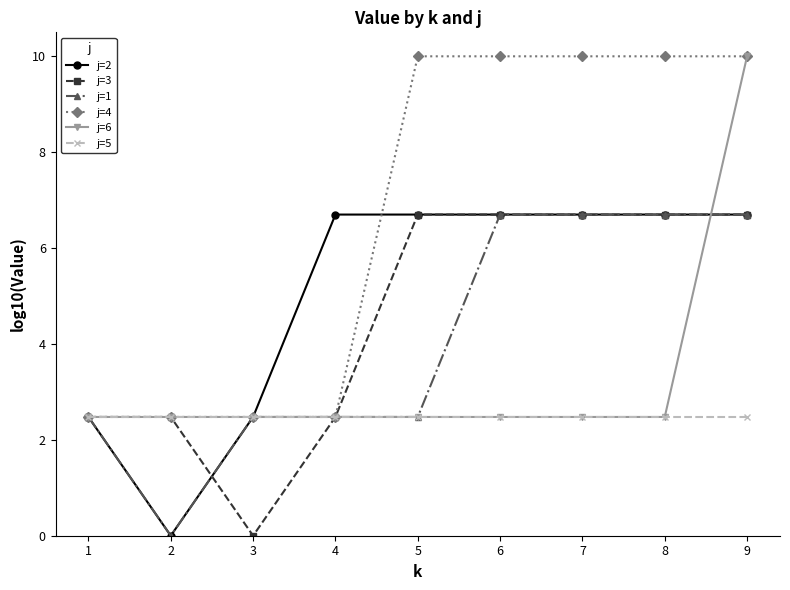

What is the value of the j=3 point at the 4th from the left?

2.5